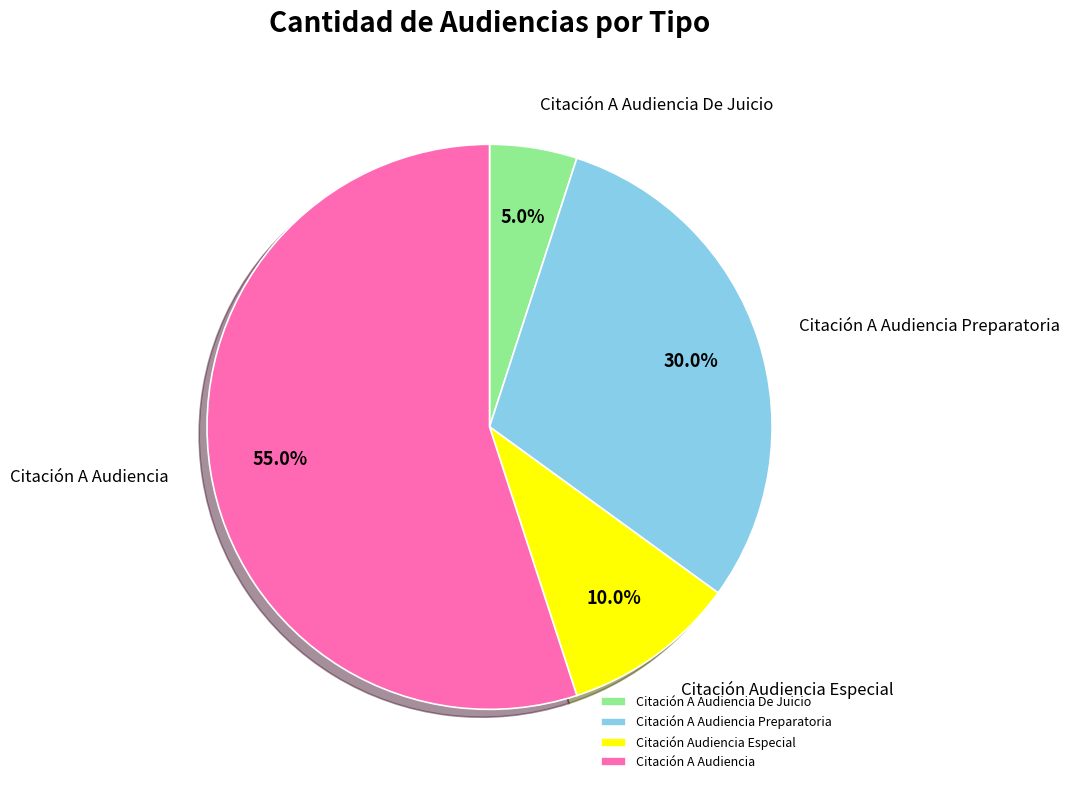

Approximately how many times larger is the value at Citación A Audiencia De Juicio compared to Citación Audiencia Especial?

0.5